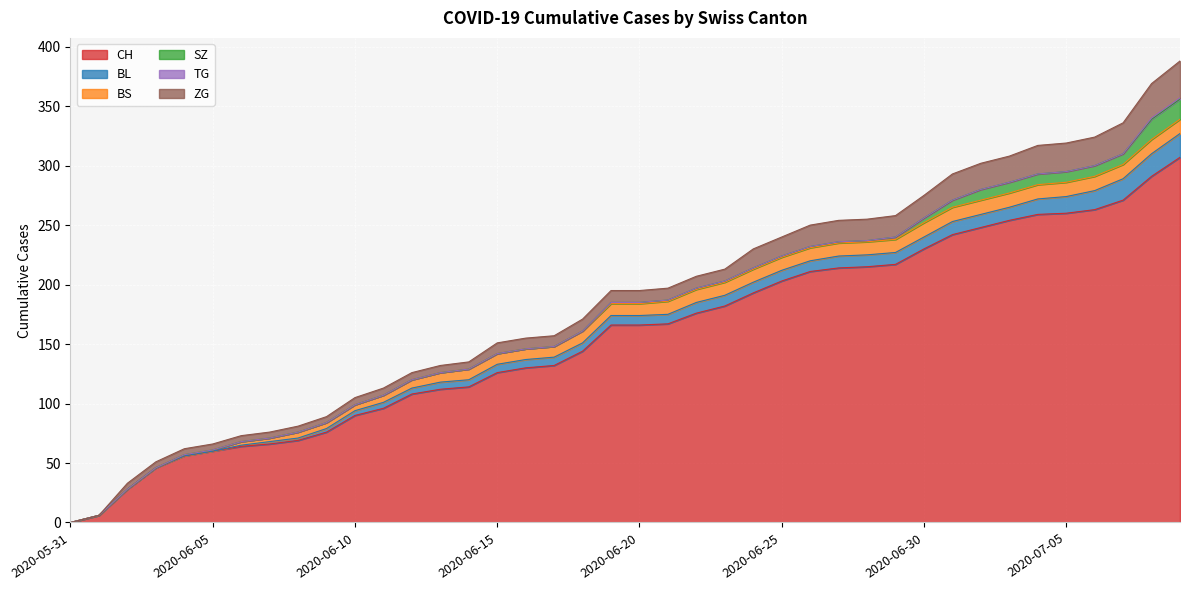

Count the number of data series in this chart.

6